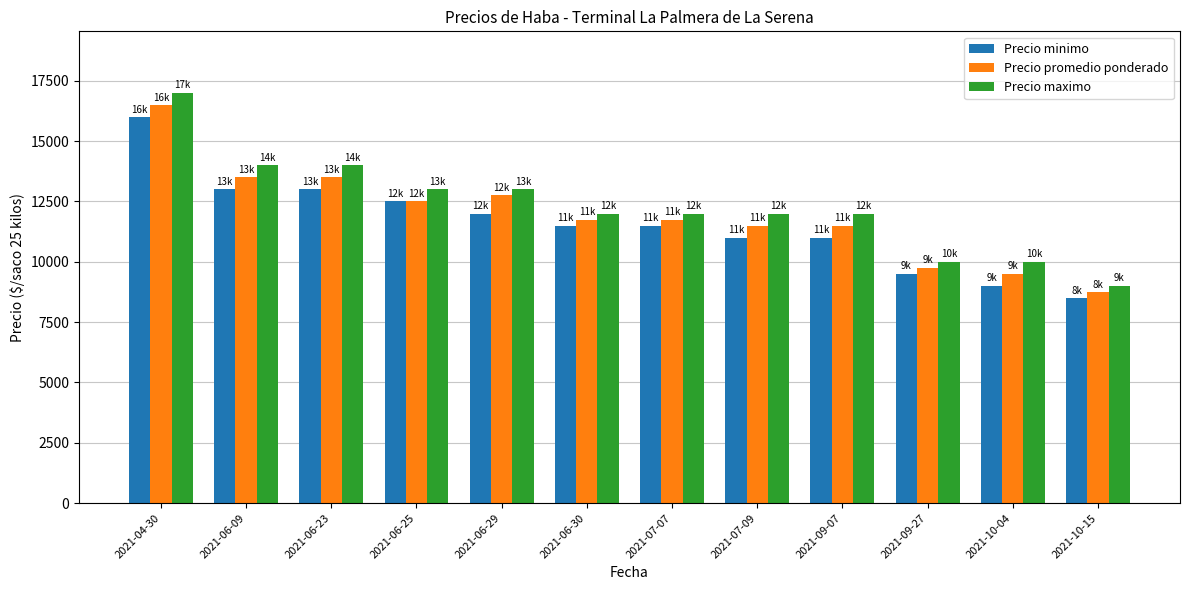

Which series has the largest range (max minus min)?

Precio maximo